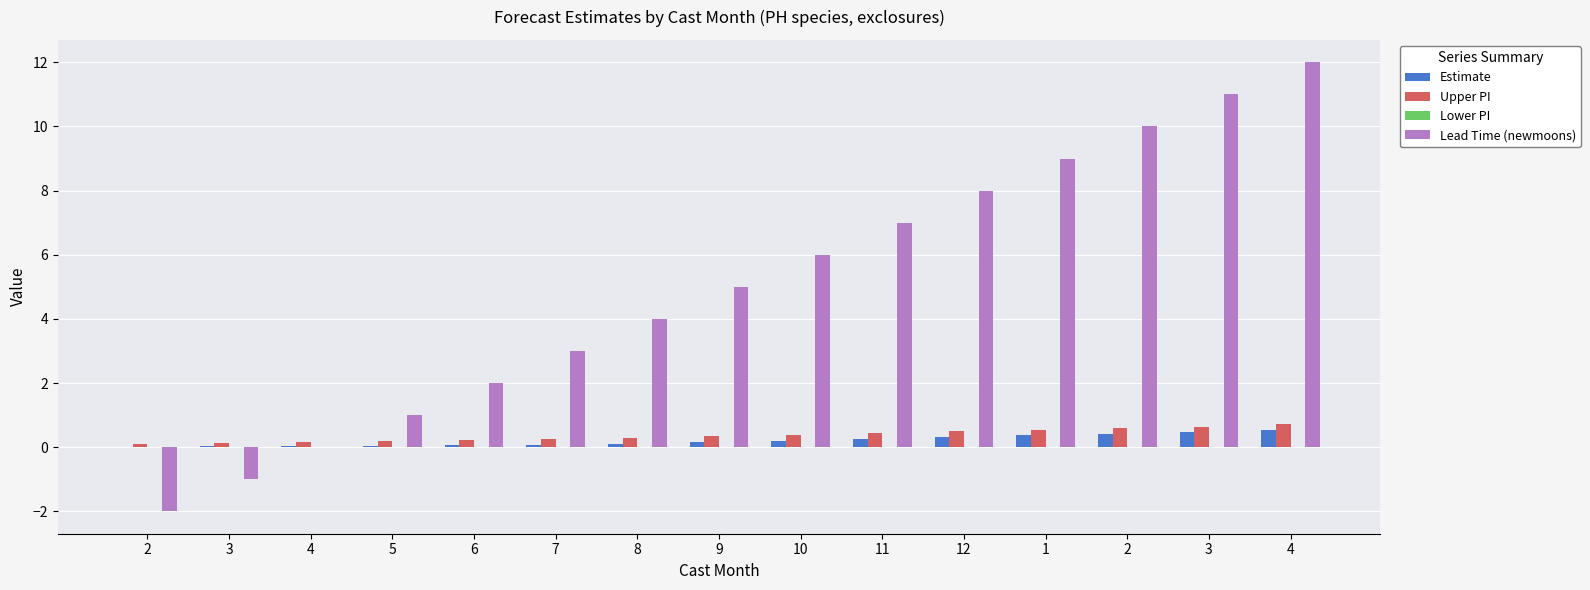

What is the maximum value shown in the chart?

12.0